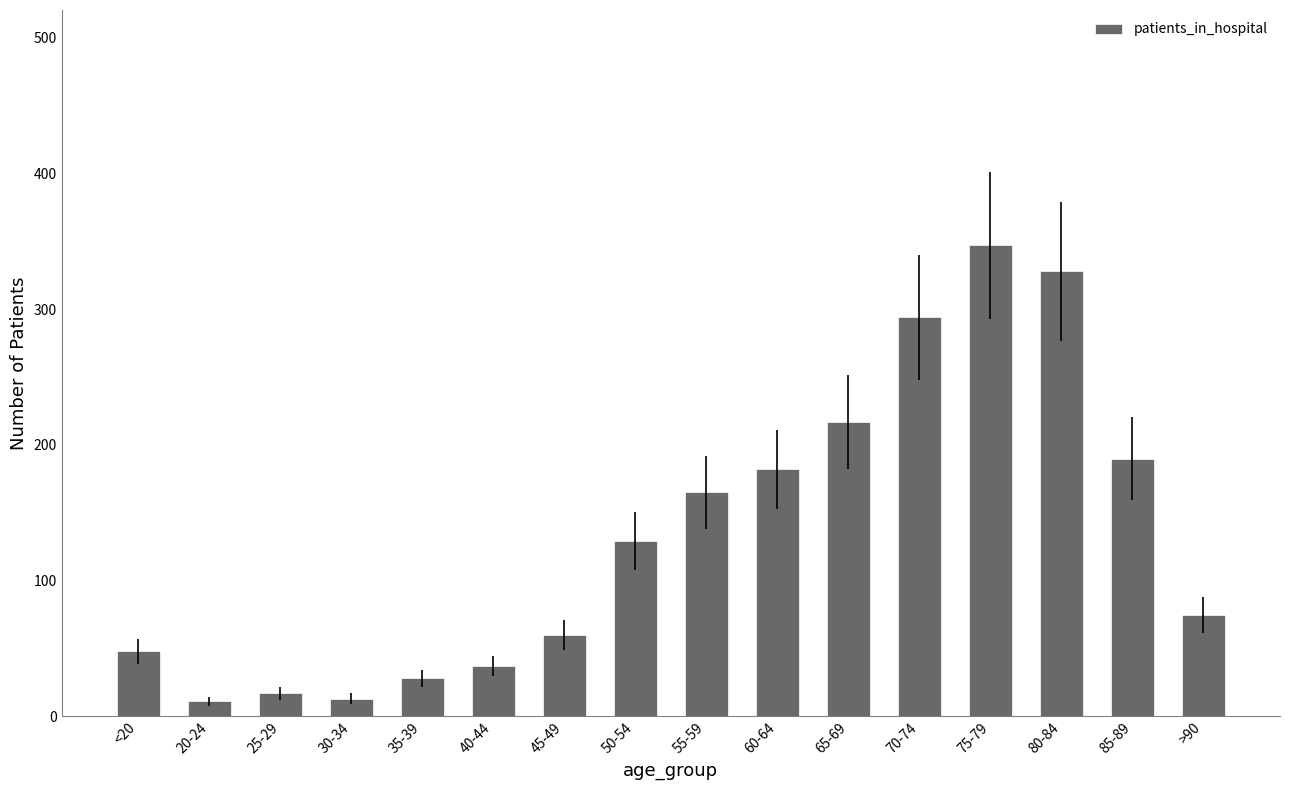

What is the difference between the maximum and minimum values?

336